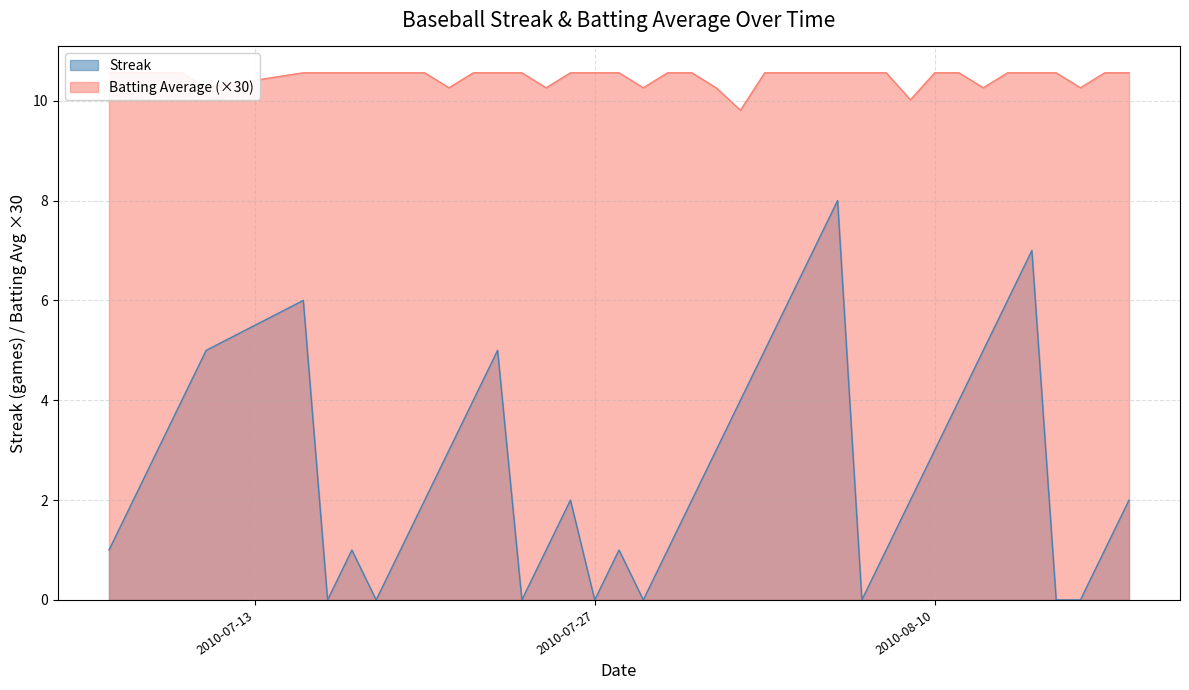

How many lines are shown in the chart?

2